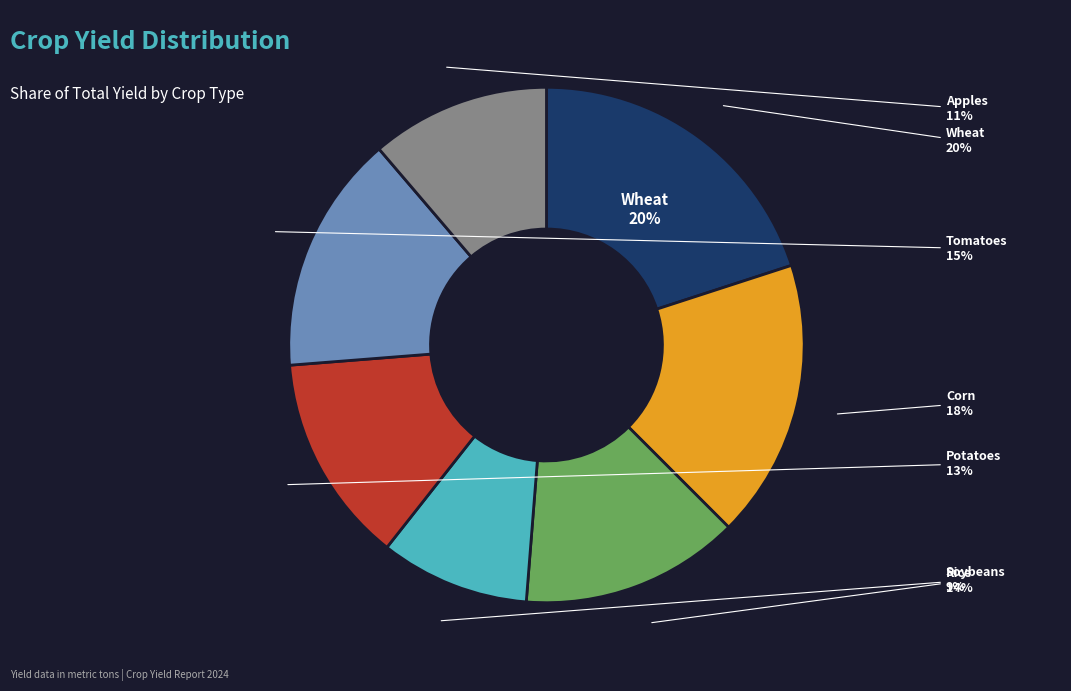

Is it true that Tomatoes is 27% of the pie?

False